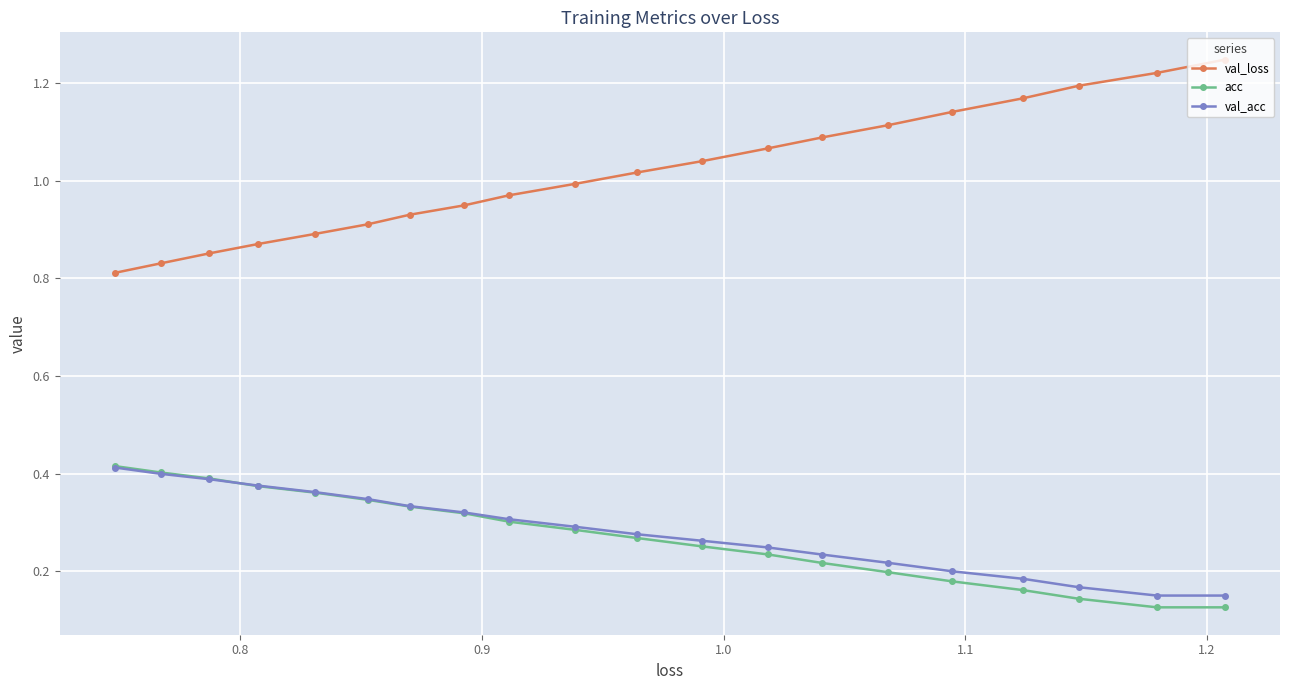

At how many categories does at least one series exceed 0?

20